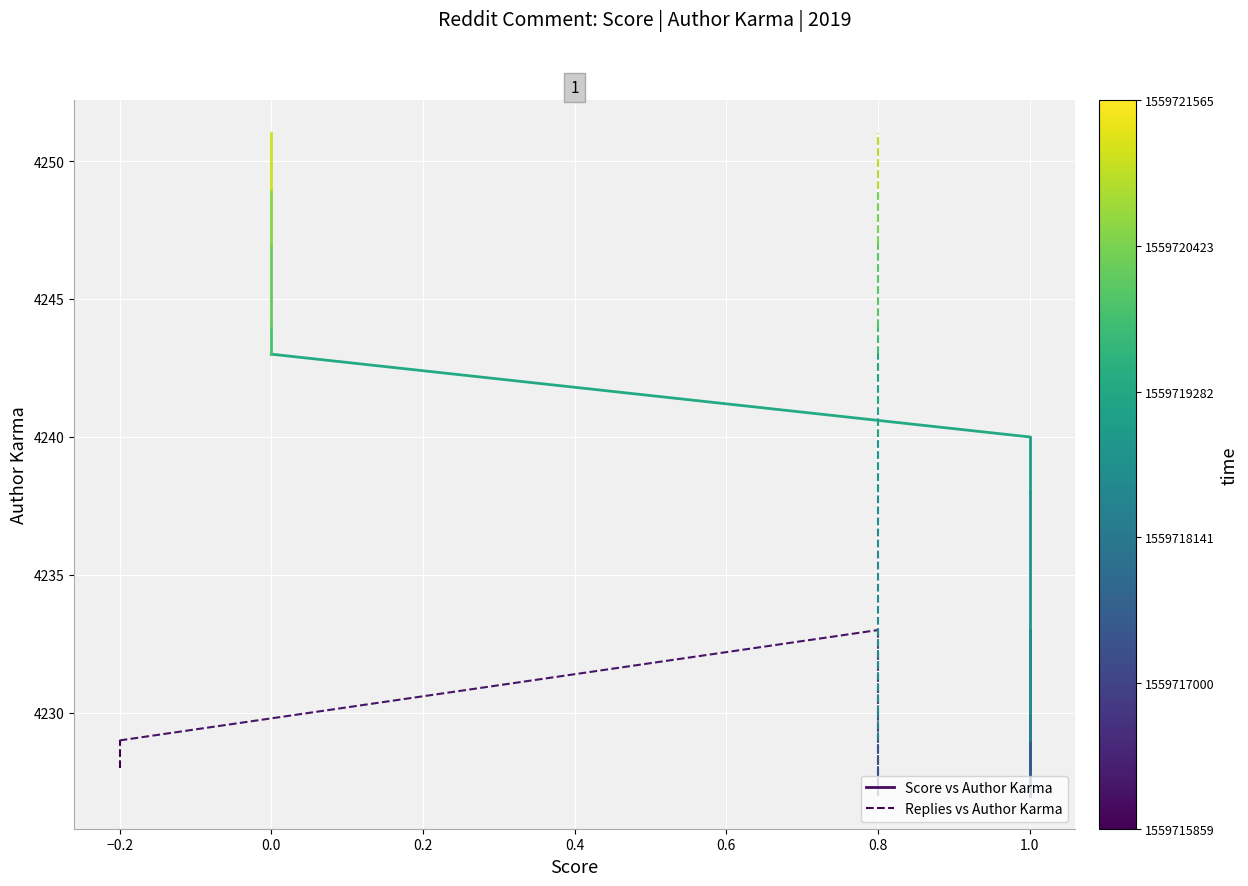

What is the value of the Score vs Author Karma point at the 2nd from the left?

4229